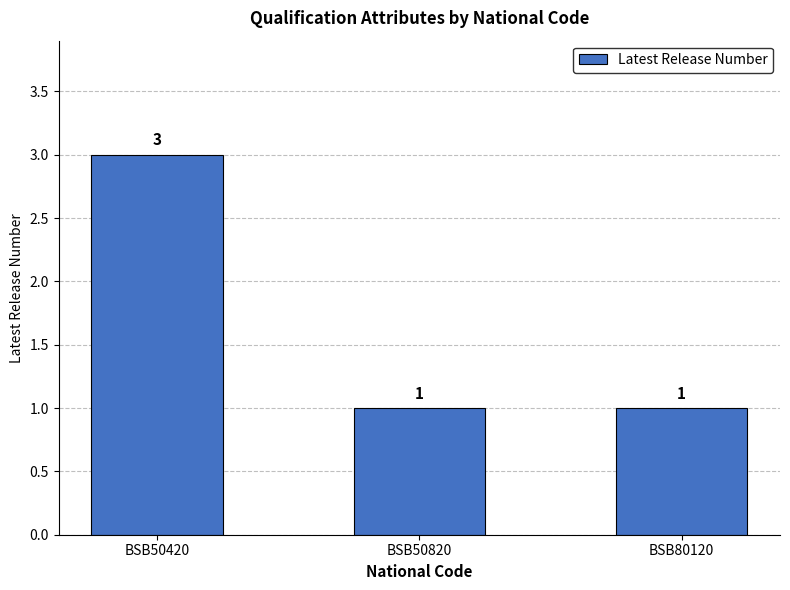

True or false: the data shows 4 at BSB50420.

False